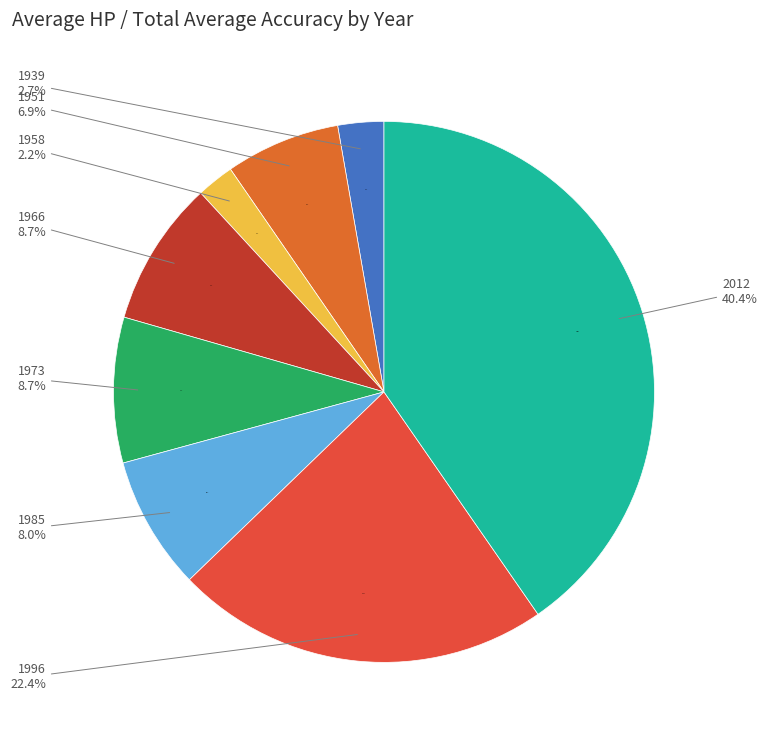

Approximately how many times larger is the value at 1996 compared to 1939?

8.2